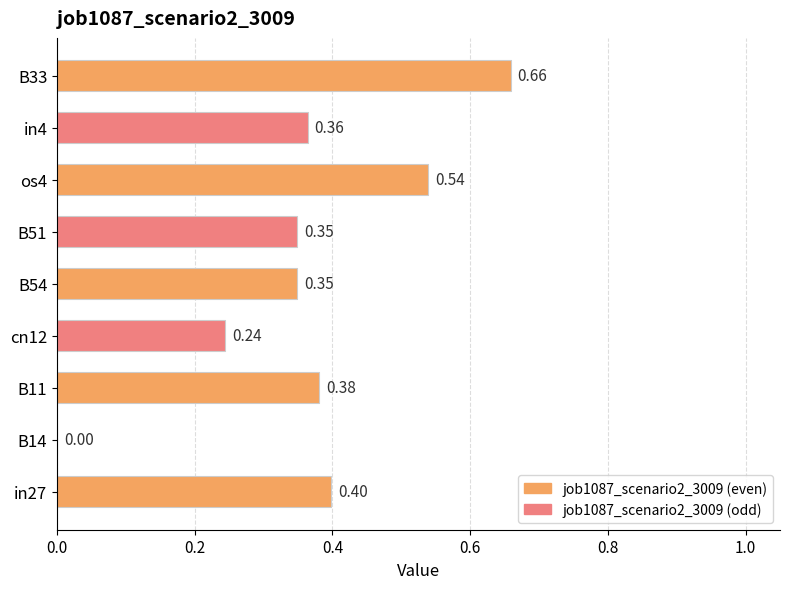

What is the sum of all values?

3.3